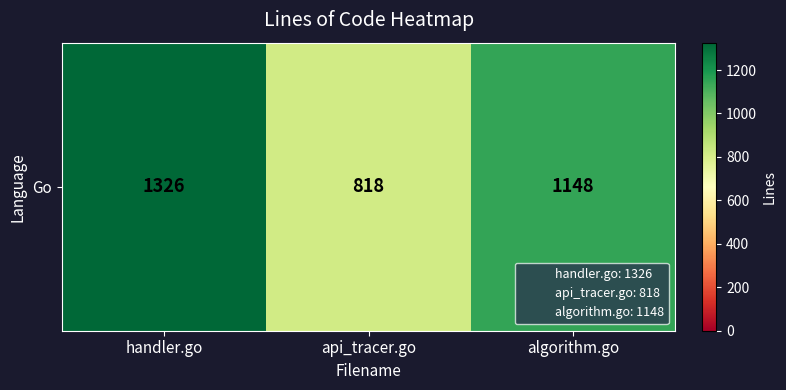

Reading left to right, what are all the values shown in this chart?

handler.go=1326	api_tracer.go=818	algorithm.go=1148